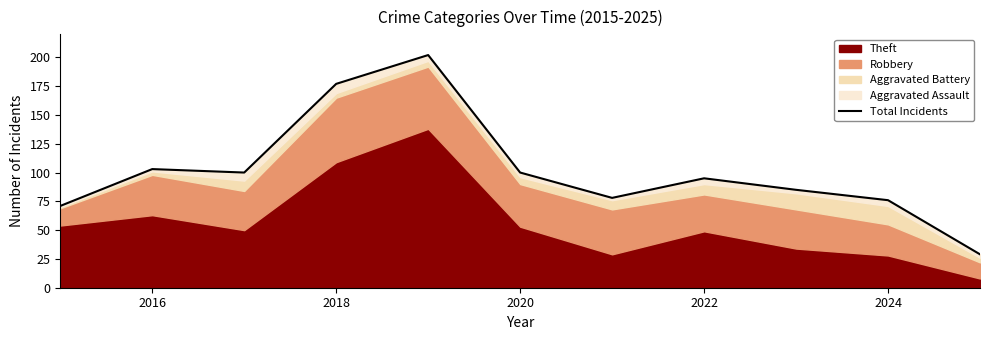

What is the value of the 3rd point from the left?

100